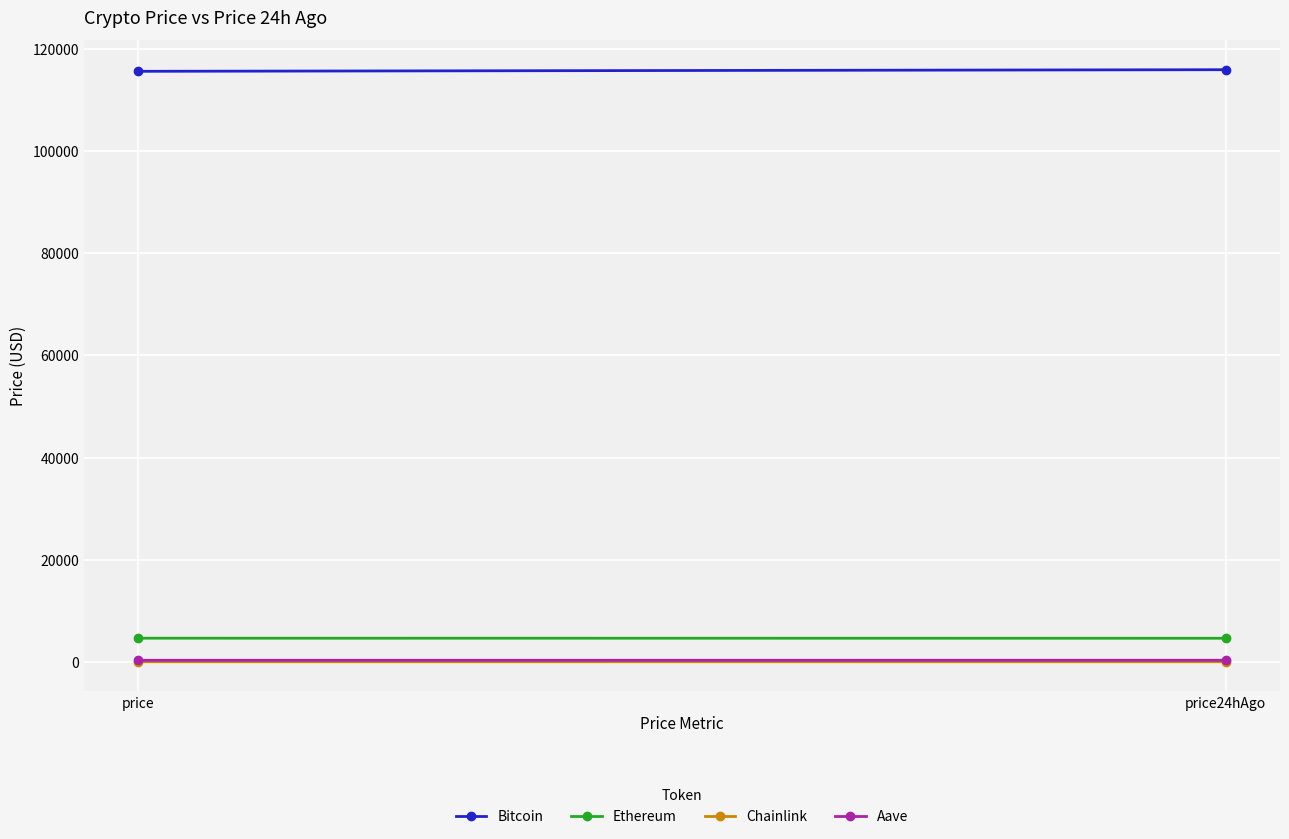

What is the spread (max minus min) of values at price24hAgo?

115881.2